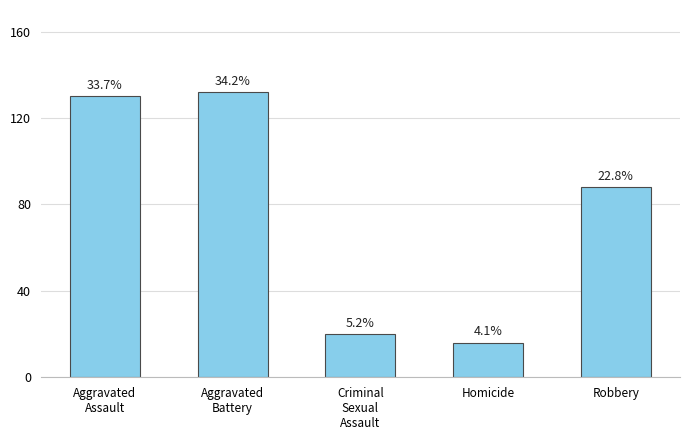

How many series are shown in this chart?

1